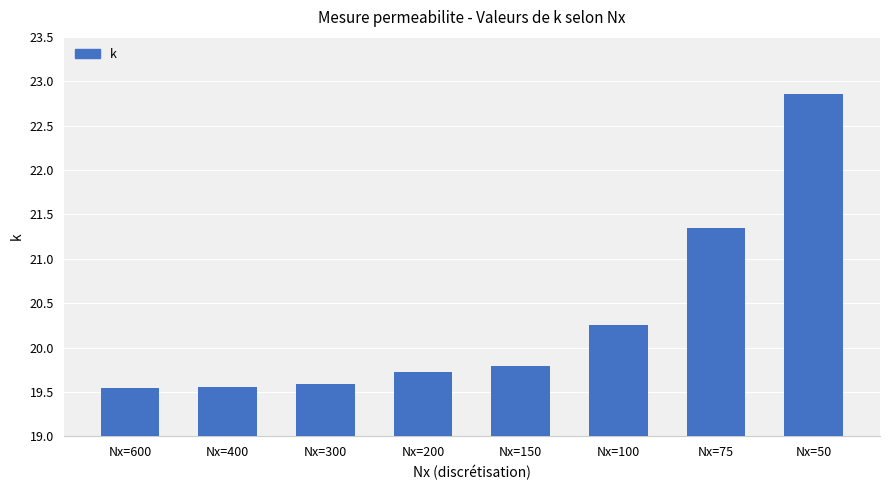

What is the change in value from Nx=600 to Nx=200?

+0.2